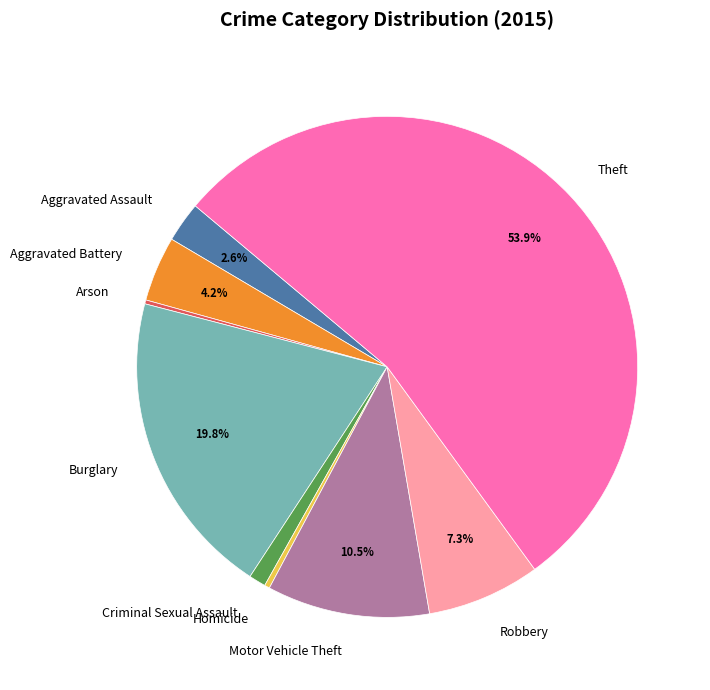

What is the majority slice?

Theft